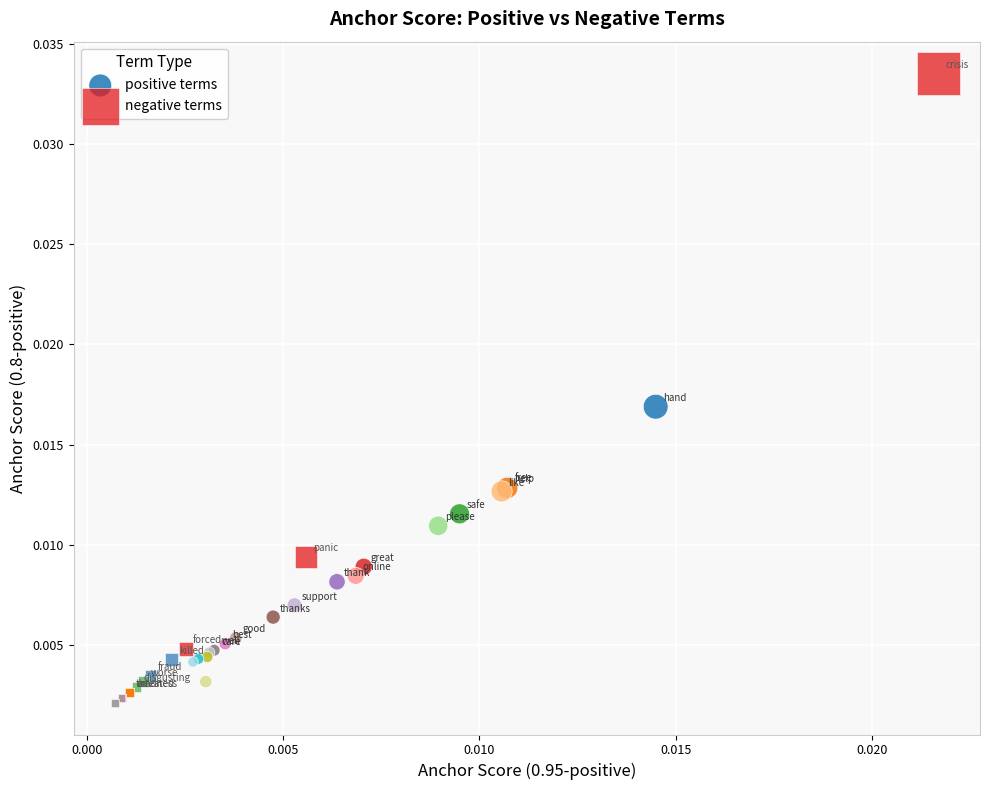

Which series has the widest spread of Y values?

negative terms